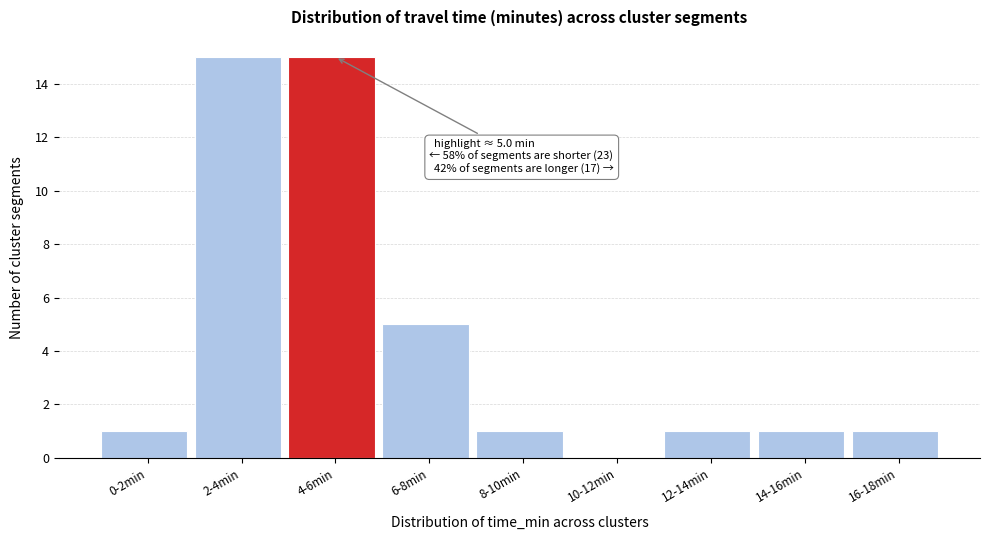

Reading left to right, transcribe all the data shown in this chart.

0-2min=1	2-4min=15	4-6min=15	6-8min=5	8-10min=1	10-12min=0	12-14min=1	14-16min=1	16-18min=1